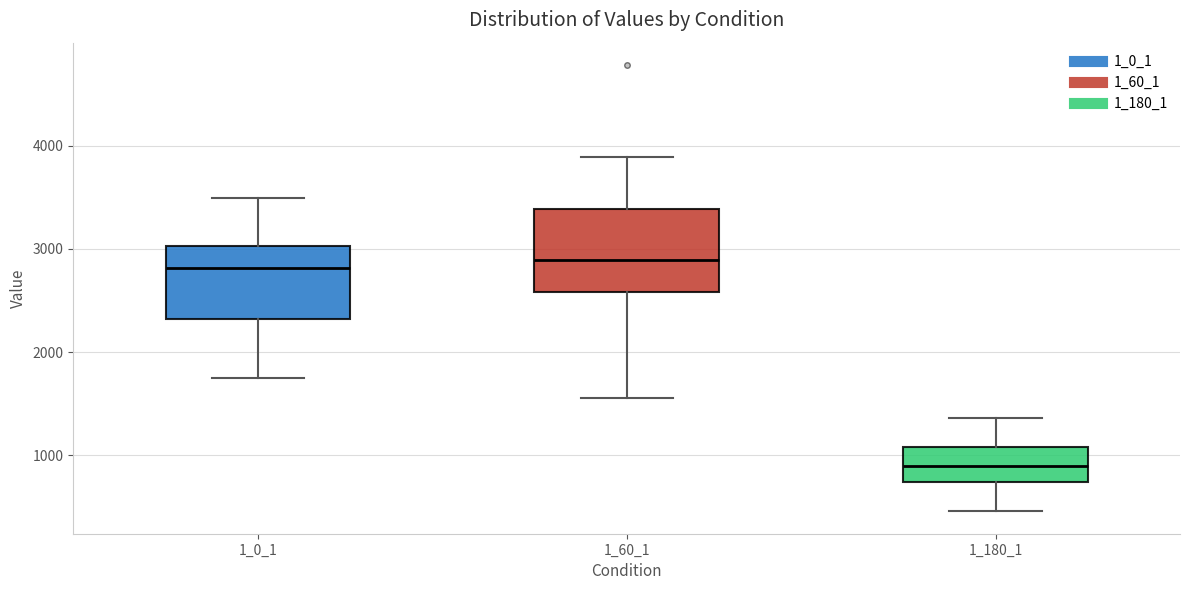

Reading left to right, read every box against the y-axis: the position of its median line, the range the box covers, and the ends of its whiskers. The values are not printed on the chart, so give them approximately, as read against the axis.

1_0_1: median 2800, box 2300 to 3000, whiskers 1800 to 3500
1_60_1: median 2900, box 2600 to 3400, whiskers 1600 to 3900
1_180_1: median 900, box 700 to 1100, whiskers 500 to 1400